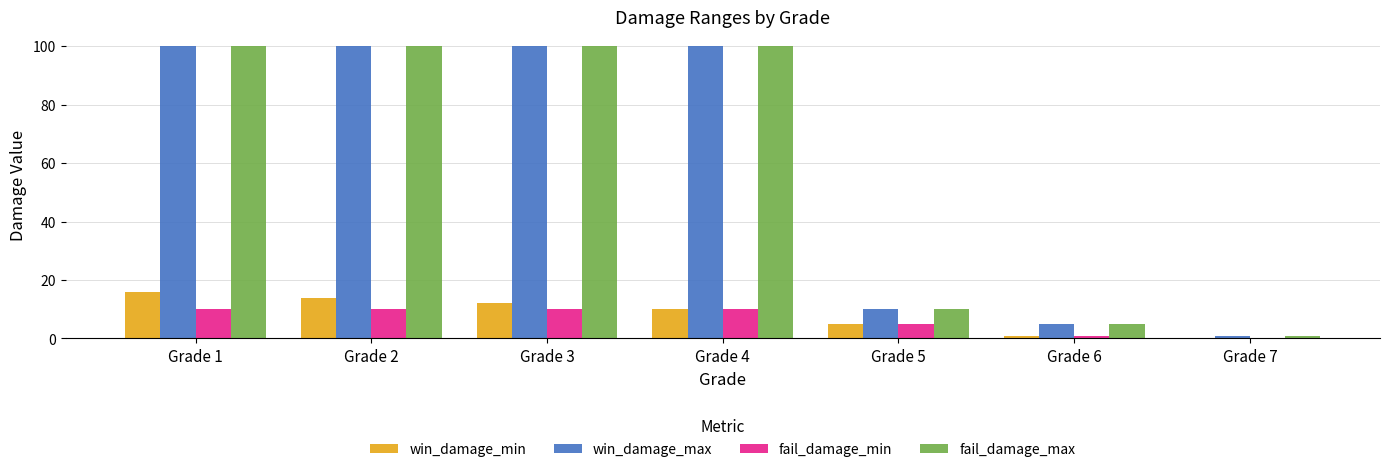

Reading left to right, extract all data points from this chart.

win_damage_min: 16	14	12	10	5	1	0
win_damage_max: 100	100	100	100	10	5	1
fail_damage_min: 10	10	10	10	5	1	0
fail_damage_max: 100	100	100	100	10	5	1